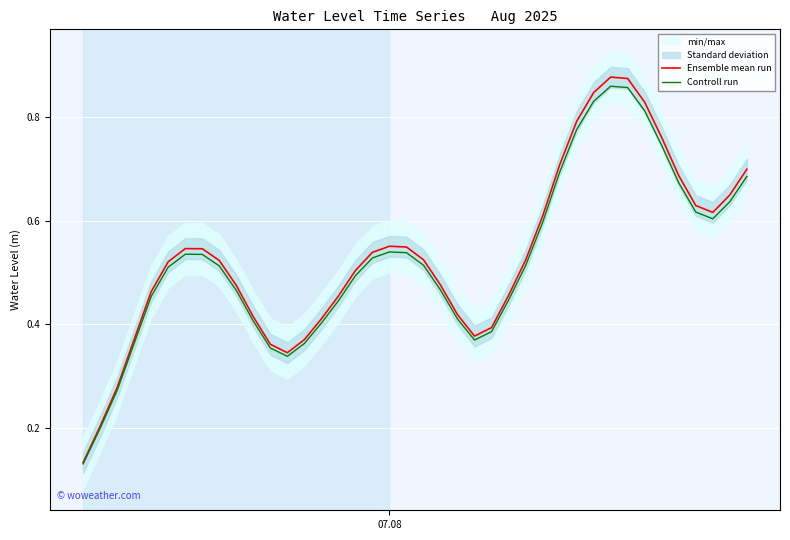

What is the value of the Ensemble mean run point at the 9th from the left?

0.5